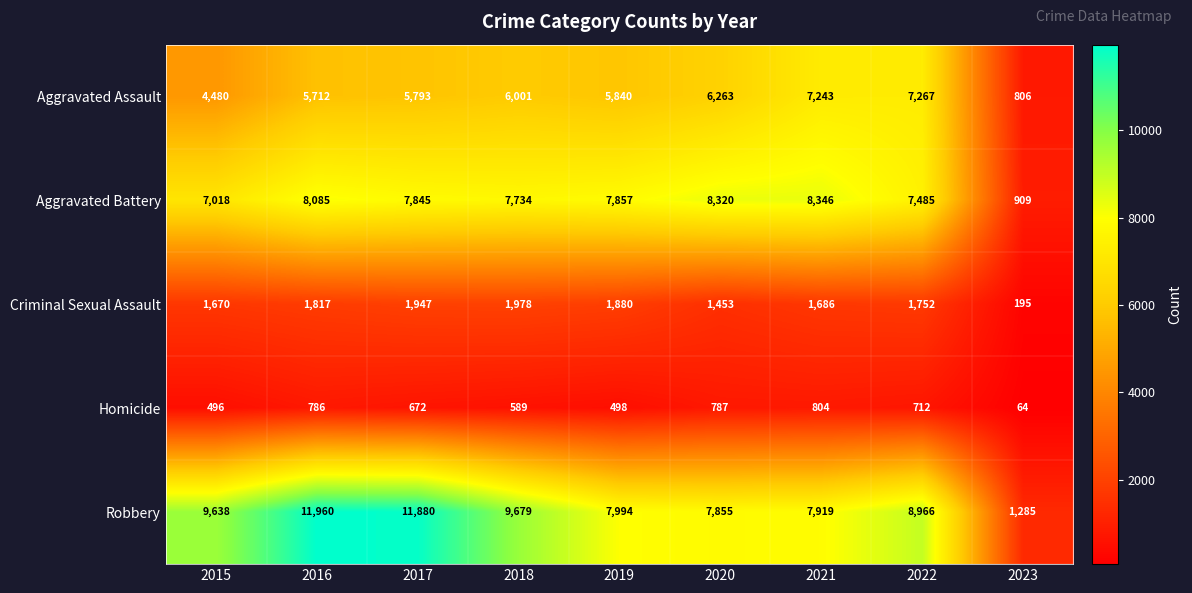

What is the total value across all series at 2018?

25981